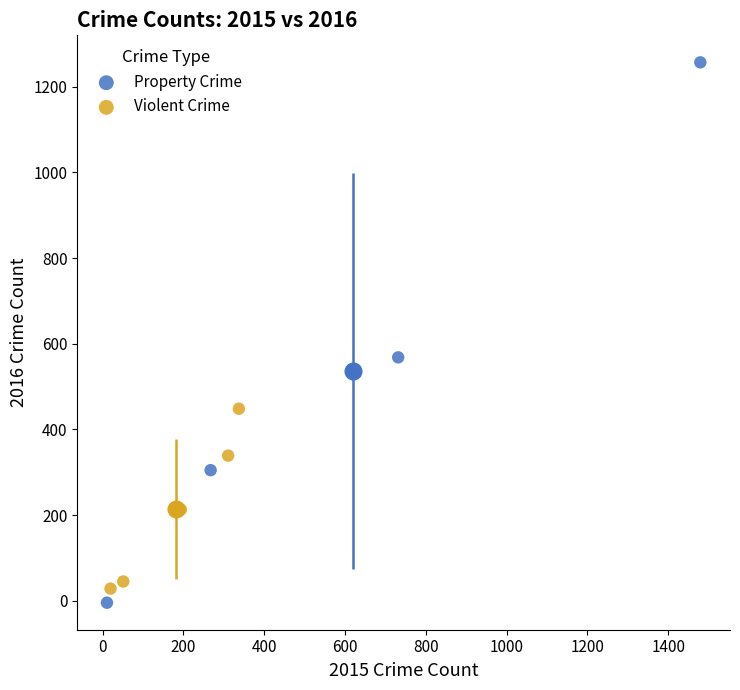

Which series has the widest spread of Y values?

Property Crime